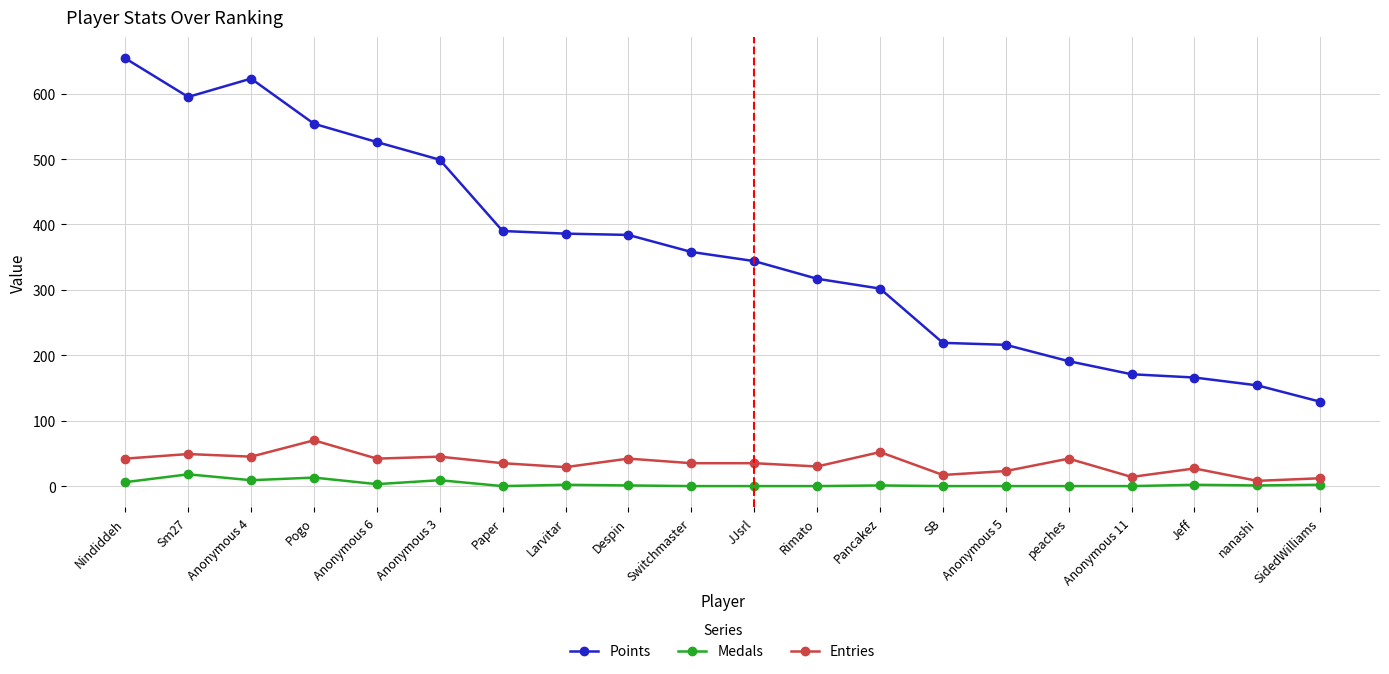

Which category has the lowest value in the Points series?

SidedWilliams